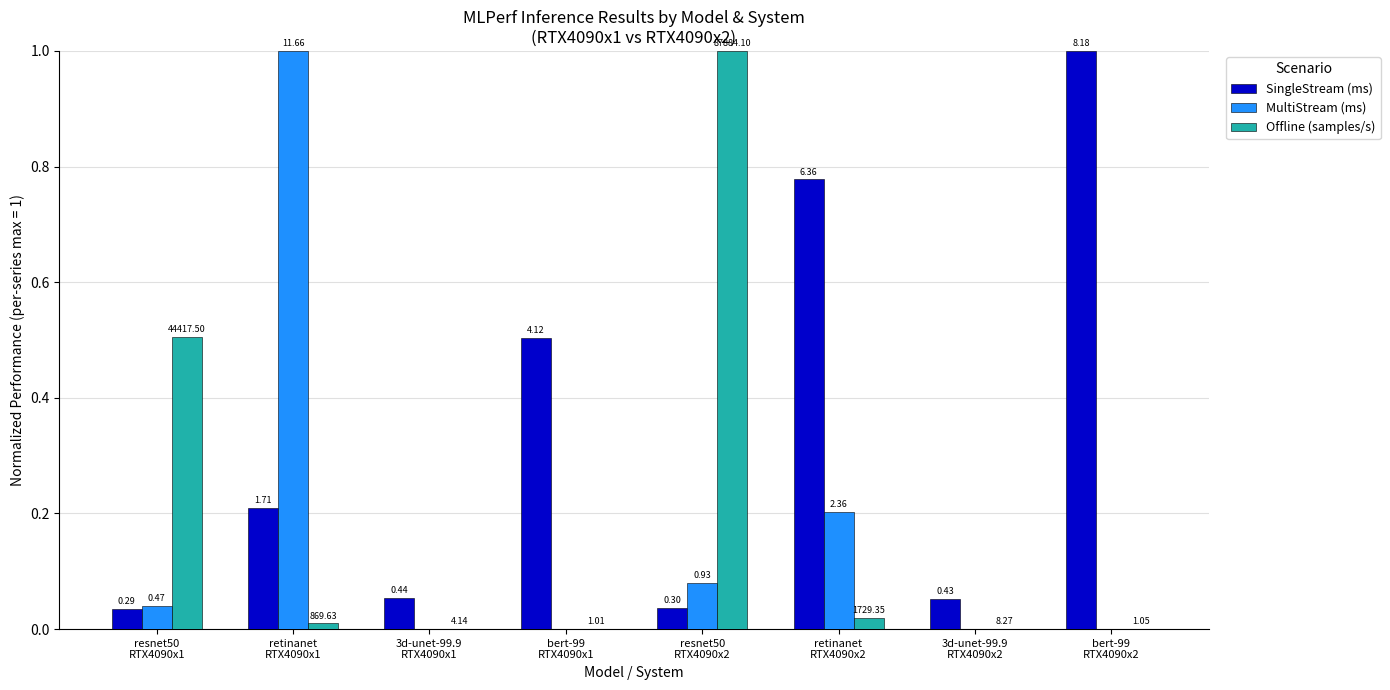

Rank the series by their average value, from highest to lowest.

SingleStream (ms), Offline (samples/s), MultiStream (ms)